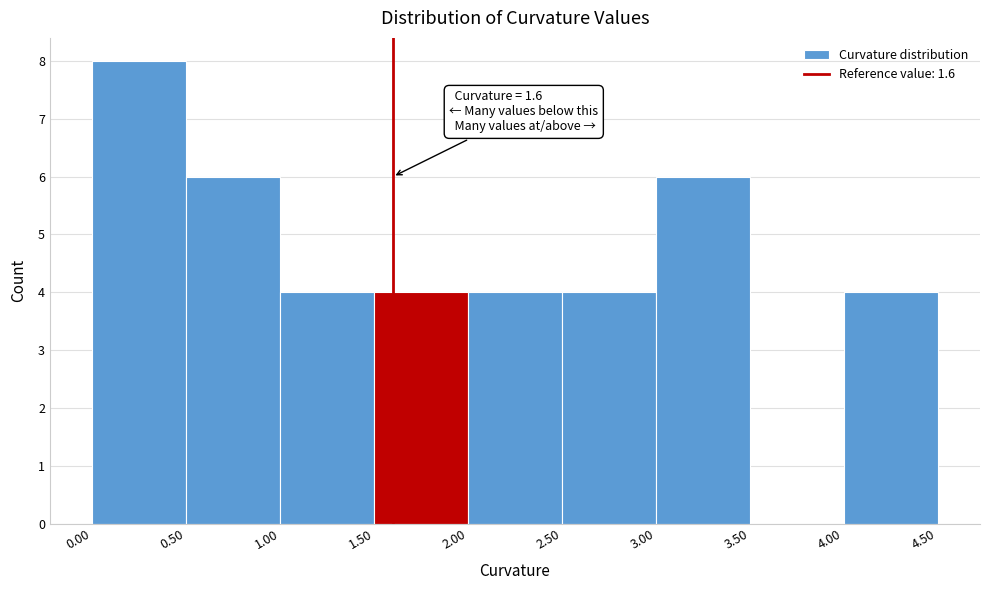

Which range on the x-axis has the tallest bar?

0.00 to 0.50